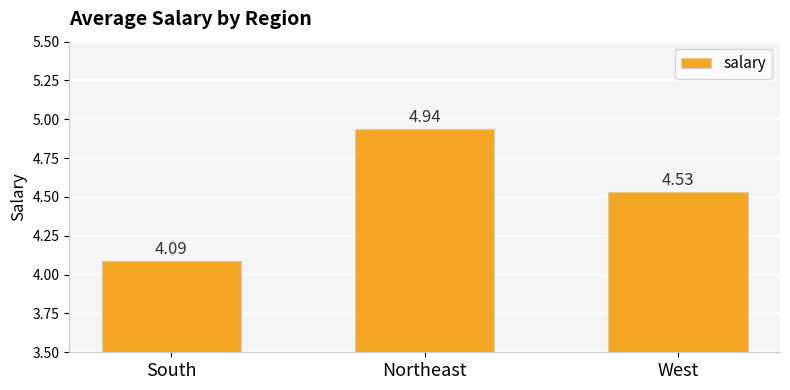

List the labels in order of value, largest first.

Northeast, West, South